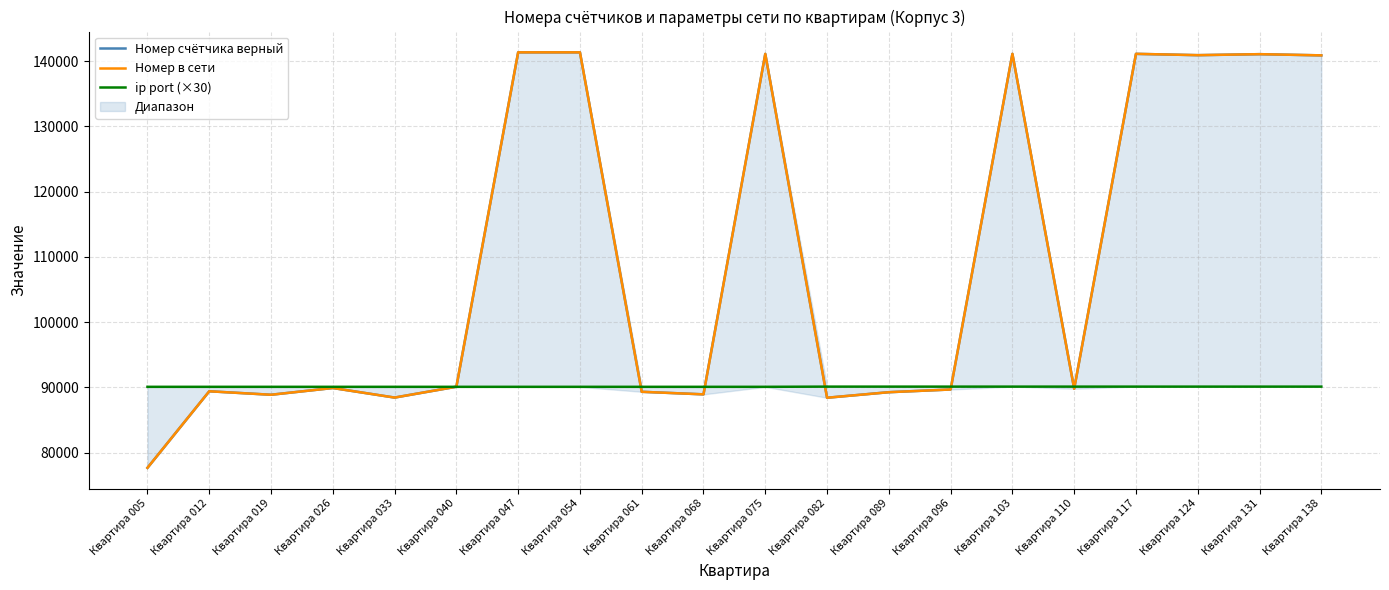

What is the difference between the second highest and second lowest values in the ip port (×30) series?

30